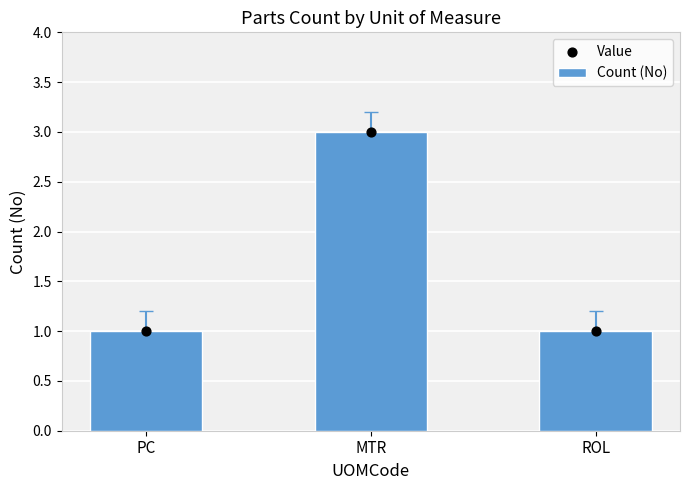

Which series contains the highest Y value?

Count (No)